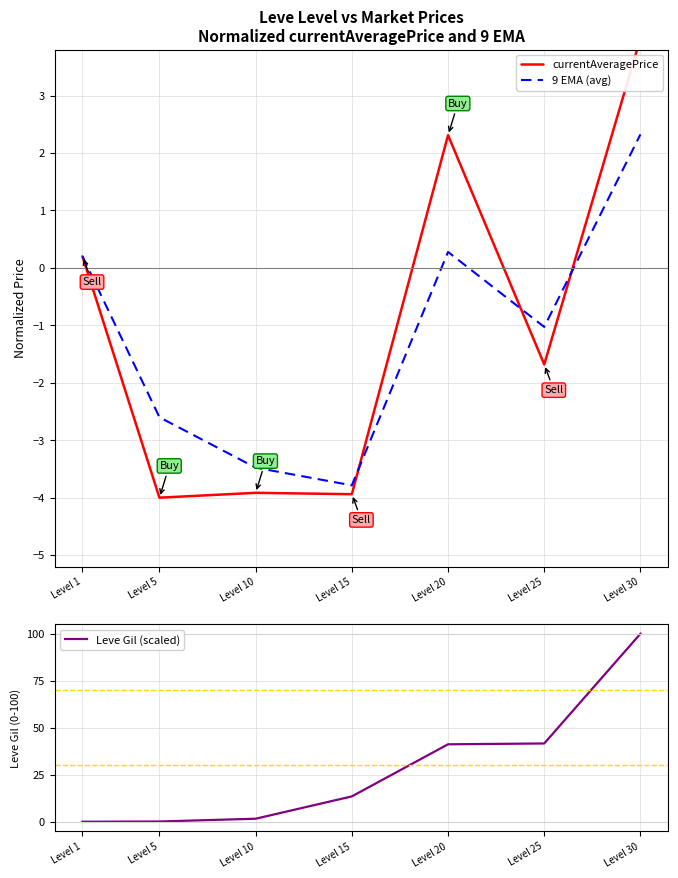

Reading left to right, list all the values displayed in this chart.

currentAveragePrice: 0.2	-4.0	-3.9	-3.9	2.3	-1.7	4.0
9 EMA (avg): 0.2	-2.6	-3.5	-3.8	0.3	-1.0	2.3
Leve Gil (scaled): 0.0	0.1	1.6	13.5	41.2	41.6	100.0